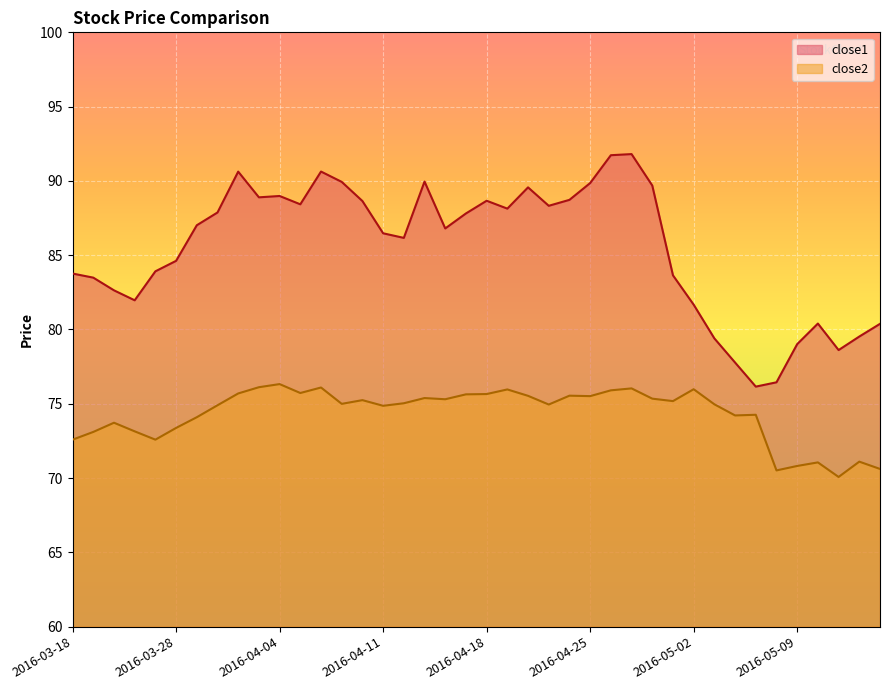

What is the label of the 7th point from the left?

2016-03-29